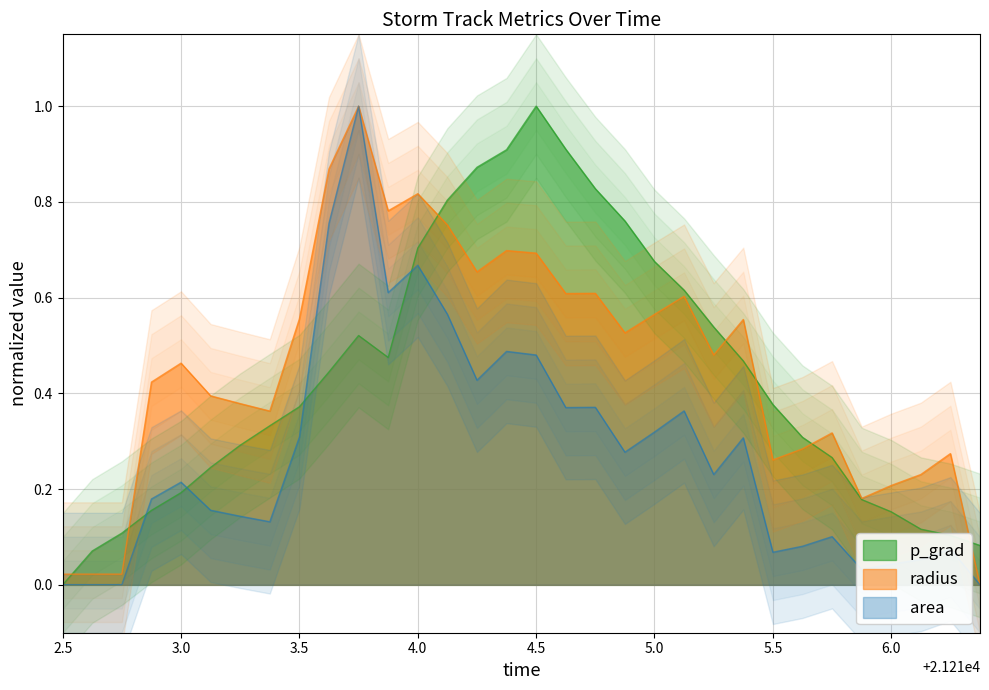

What is the highest value of the radius series?

1.0